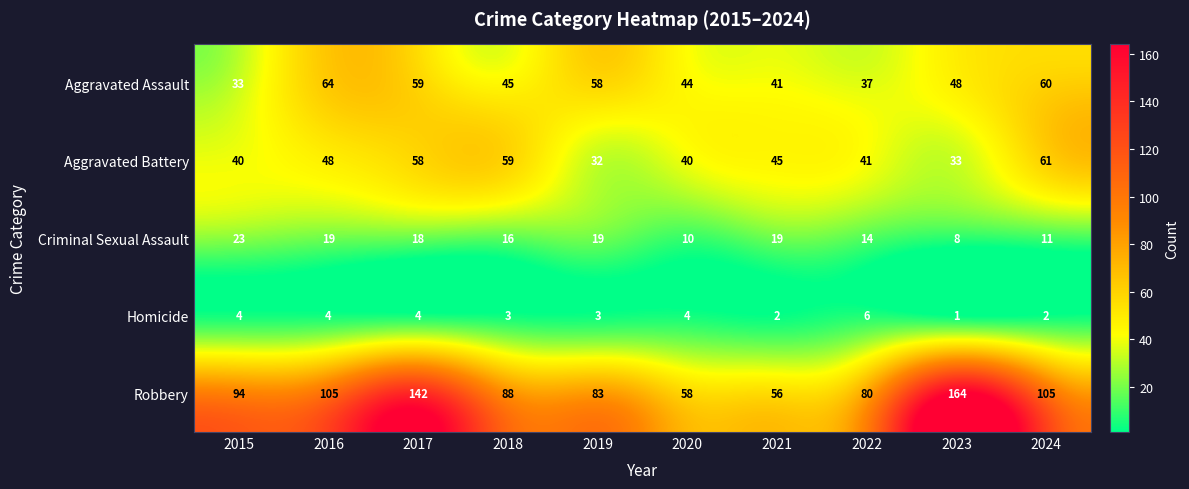

At which category does the chart reach its peak across all series?

2023